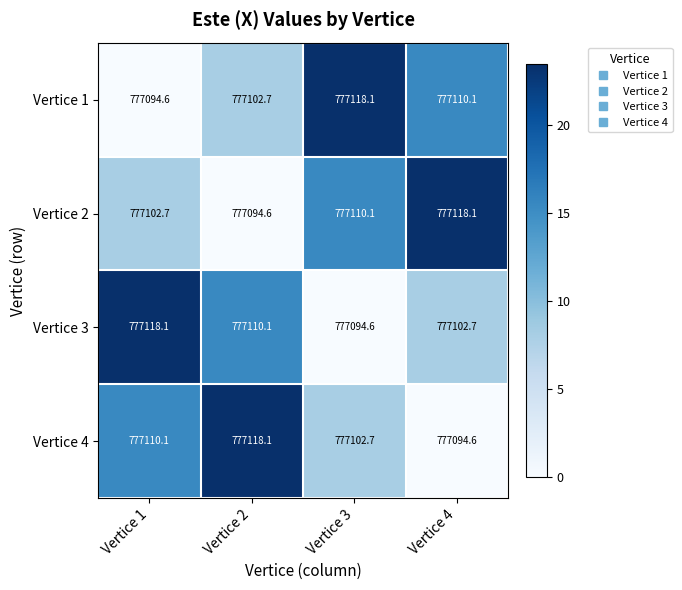

True or false: Vertice 4 has a value of 1232016.1 at Vertice 4.

False